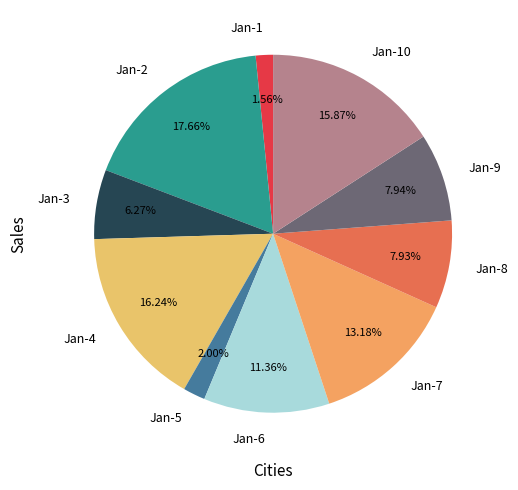

Does Jan-10 represent more than half of the total?

No